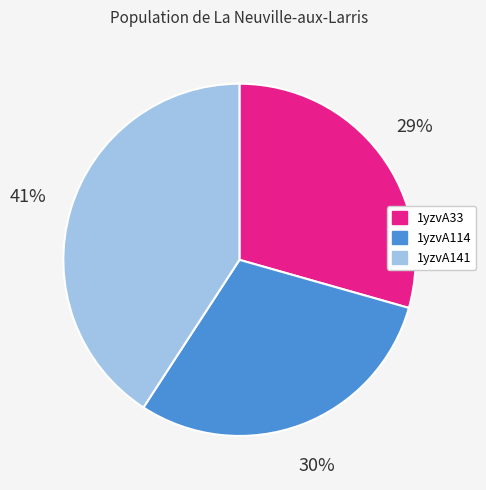

To the nearest percent, what percentage of the pie is 1yzvA141?

41%